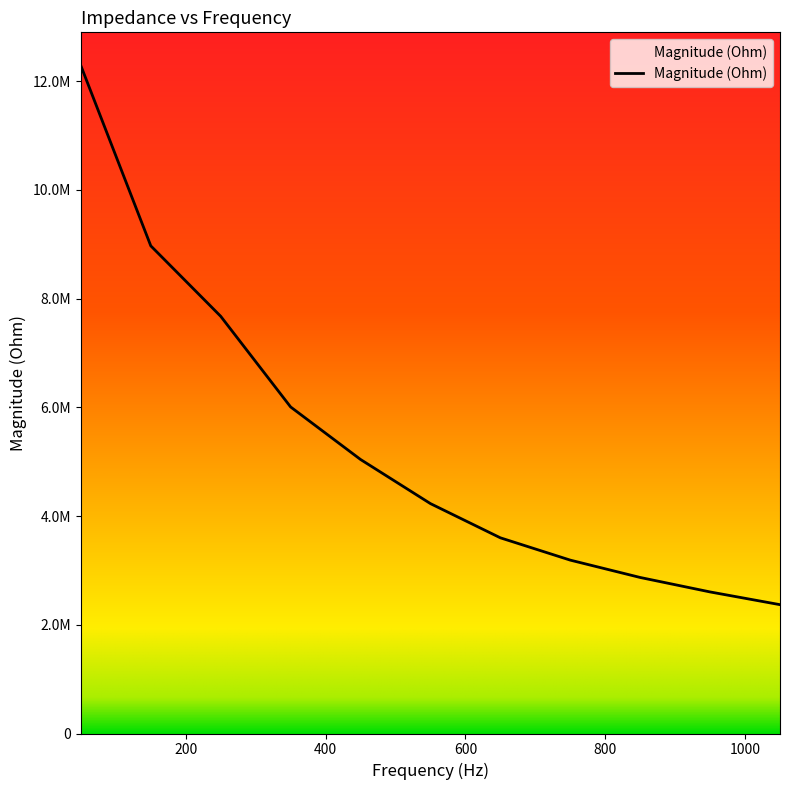

Is this an area chart (filled region under the line)?

Yes